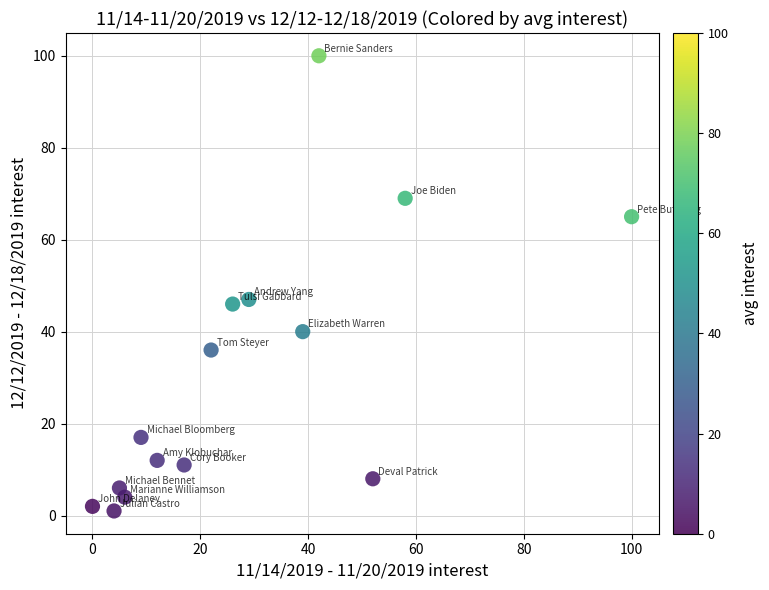

What is the range of Y values (max minus min)?

99